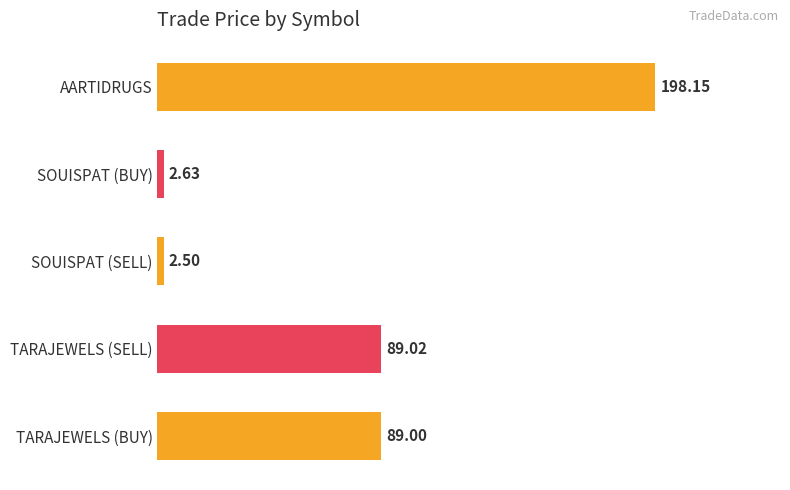

Which has a higher value, TARAJEWELS (BUY) or SOUISPAT (SELL)?

TARAJEWELS (BUY)